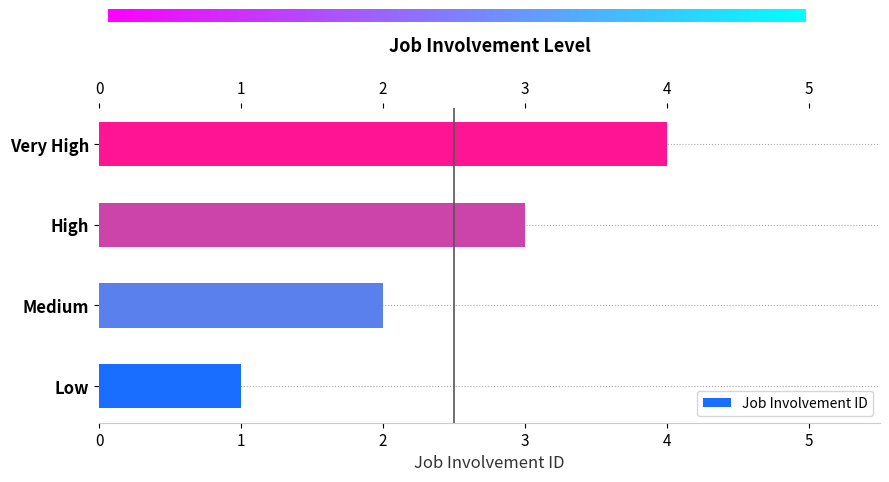

Which category has the lowest value across all series?

Low